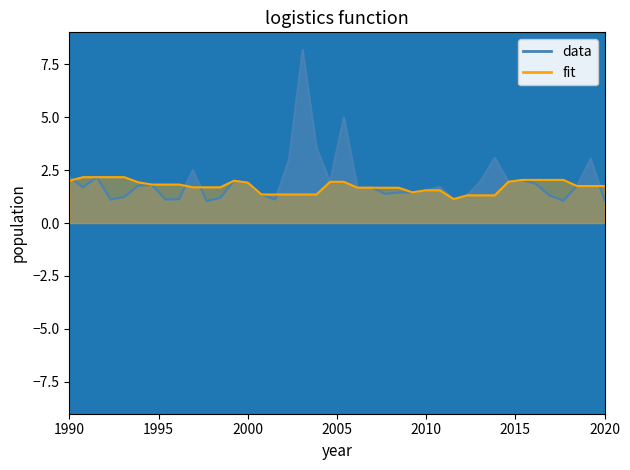

What are all the series names shown in the legend?

data, fit